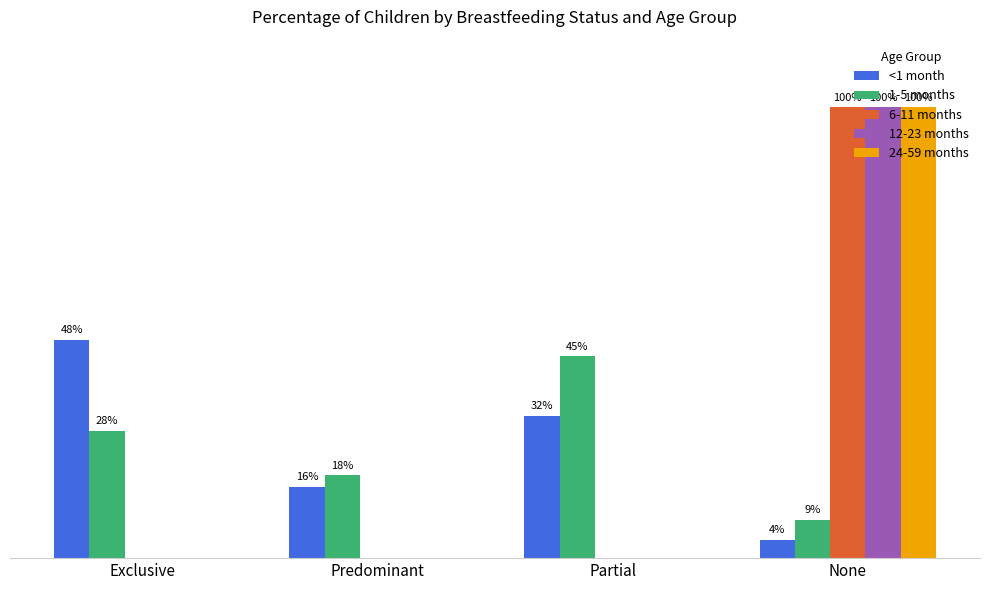

What is the difference between the 1-5 months values at Exclusive and Predominant?

0.1